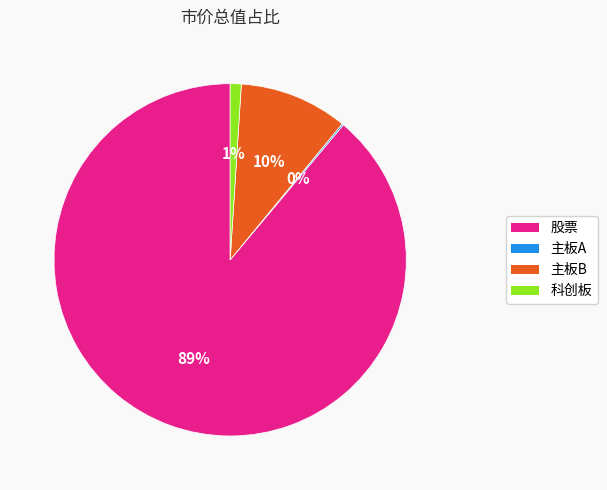

Is the sum of 股票 and 主板B greater than half?

Yes